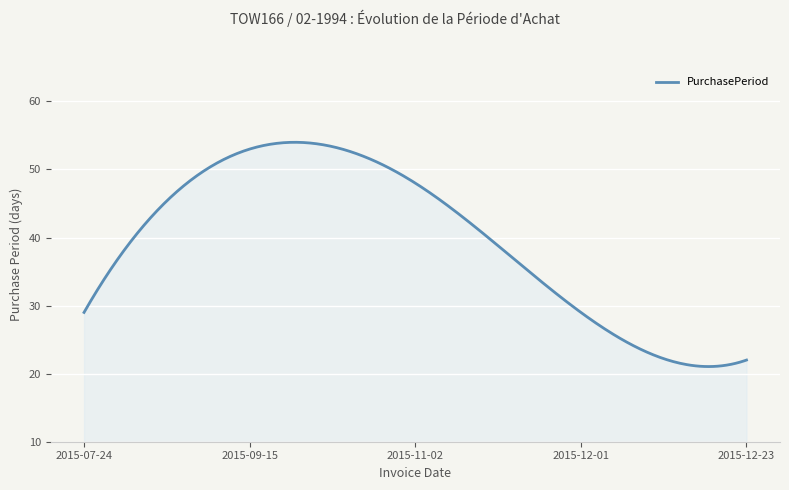

What is the smallest value displayed?

21.0